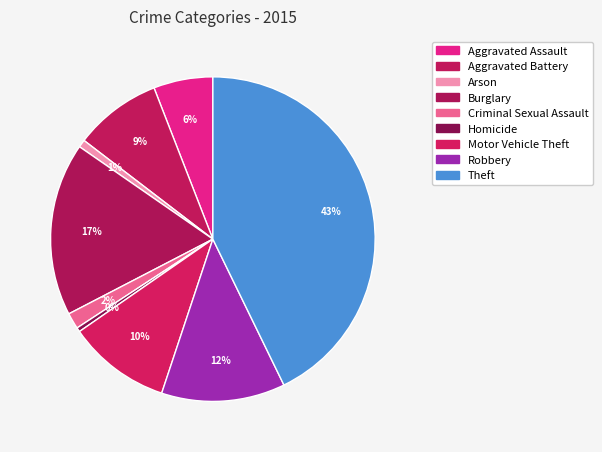

How many slices are in this pie chart?

9